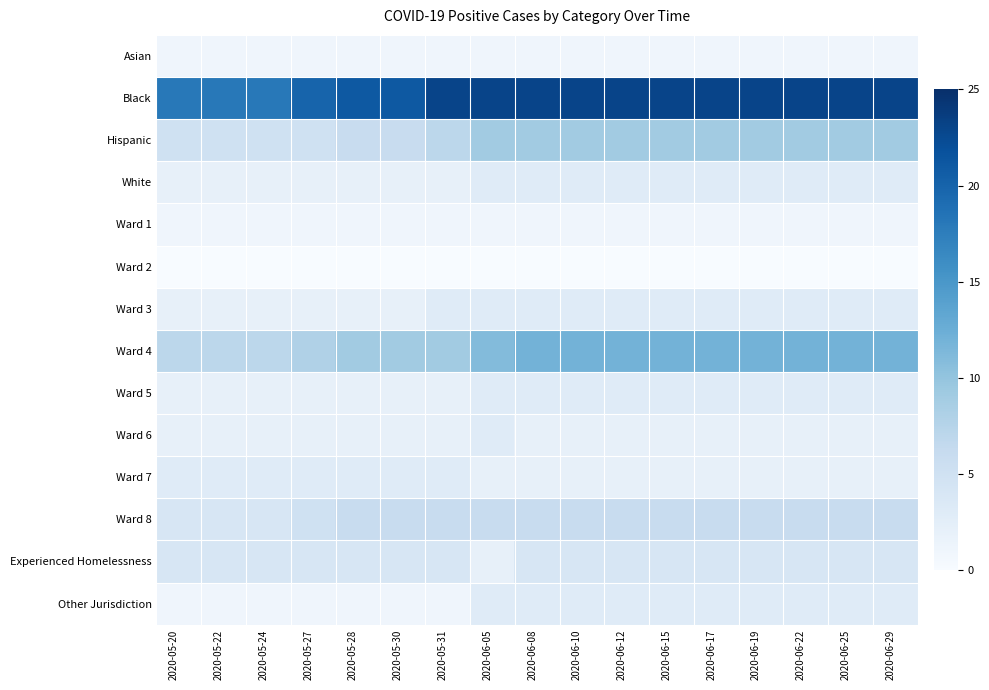

Reading left to right, extract all data points from this chart.

Asian: 2020-05-20=1	2020-05-22=1	2020-05-24=1	2020-05-27=1	2020-05-28=1	2020-05-30=1	2020-05-31=1	2020-06-05=1	2020-06-08=1	2020-06-10=1	2020-06-12=1	2020-06-15=1	2020-06-17=1	2020-06-19=1	2020-06-22=1	2020-06-25=1	2020-06-29=1
Black: 2020-05-20=18	2020-05-22=18	2020-05-24=18	2020-05-27=20	2020-05-28=21	2020-05-30=21	2020-05-31=23	2020-06-05=23	2020-06-08=23	2020-06-10=23	2020-06-12=23	2020-06-15=23	2020-06-17=23	2020-06-19=23	2020-06-22=23	2020-06-25=23	2020-06-29=23
Hispanic: 2020-05-20=5	2020-05-22=5	2020-05-24=5	2020-05-27=5	2020-05-28=6	2020-05-30=6	2020-05-31=7	2020-06-05=9	2020-06-08=9	2020-06-10=9	2020-06-12=9	2020-06-15=9	2020-06-17=9	2020-06-19=9	2020-06-22=9	2020-06-25=9	2020-06-29=9
White: 2020-05-20=2	2020-05-22=2	2020-05-24=2	2020-05-27=2	2020-05-28=2	2020-05-30=2	2020-05-31=2	2020-06-05=3	2020-06-08=3	2020-06-10=3	2020-06-12=3	2020-06-15=3	2020-06-17=3	2020-06-19=3	2020-06-22=3	2020-06-25=3	2020-06-29=3
Ward 1: 2020-05-20=1	2020-05-22=1	2020-05-24=1	2020-05-27=1	2020-05-28=1	2020-05-30=1	2020-05-31=1	2020-06-05=1	2020-06-08=1	2020-06-10=1	2020-06-12=1	2020-06-15=1	2020-06-17=1	2020-06-19=1	2020-06-22=1	2020-06-25=1	2020-06-29=1
Ward 2: 2020-05-20=0	2020-05-22=0	2020-05-24=0	2020-05-27=0	2020-05-28=0	2020-05-30=0	2020-05-31=0	2020-06-05=0	2020-06-08=0	2020-06-10=0	2020-06-12=0	2020-06-15=0	2020-06-17=0	2020-06-19=0	2020-06-22=0	2020-06-25=0	2020-06-29=0
Ward 3: 2020-05-20=2	2020-05-22=2	2020-05-24=2	2020-05-27=2	2020-05-28=2	2020-05-30=2	2020-05-31=3	2020-06-05=3	2020-06-08=3	2020-06-10=3	2020-06-12=3	2020-06-15=3	2020-06-17=3	2020-06-19=3	2020-06-22=3	2020-06-25=3	2020-06-29=3
Ward 4: 2020-05-20=7	2020-05-22=7	2020-05-24=7	2020-05-27=8	2020-05-28=9	2020-05-30=9	2020-05-31=9	2020-06-05=11	2020-06-08=12	2020-06-10=12	2020-06-12=12	2020-06-15=12	2020-06-17=12	2020-06-19=12	2020-06-22=12	2020-06-25=12	2020-06-29=12
Ward 5: 2020-05-20=2	2020-05-22=2	2020-05-24=2	2020-05-27=2	2020-05-28=2	2020-05-30=2	2020-05-31=2	2020-06-05=3	2020-06-08=3	2020-06-10=3	2020-06-12=3	2020-06-15=3	2020-06-17=3	2020-06-19=3	2020-06-22=3	2020-06-25=3	2020-06-29=3
Ward 6: 2020-05-20=2	2020-05-22=2	2020-05-24=2	2020-05-27=2	2020-05-28=2	2020-05-30=2	2020-05-31=2	2020-06-05=3	2020-06-08=2	2020-06-10=2	2020-06-12=2	2020-06-15=2	2020-06-17=2	2020-06-19=2	2020-06-22=2	2020-06-25=2	2020-06-29=2
Ward 7: 2020-05-20=3	2020-05-22=3	2020-05-24=3	2020-05-27=3	2020-05-28=3	2020-05-30=3	2020-05-31=3	2020-06-05=2	2020-06-08=2	2020-06-10=2	2020-06-12=2	2020-06-15=2	2020-06-17=2	2020-06-19=2	2020-06-22=2	2020-06-25=2	2020-06-29=2
Ward 8: 2020-05-20=4	2020-05-22=4	2020-05-24=4	2020-05-27=5	2020-05-28=6	2020-05-30=6	2020-05-31=6	2020-06-05=6	2020-06-08=6	2020-06-10=6	2020-06-12=6	2020-06-15=6	2020-06-17=6	2020-06-19=6	2020-06-22=6	2020-06-25=6	2020-06-29=6
Experienced Homelessness: 2020-05-20=4	2020-05-22=4	2020-05-24=4	2020-05-27=4	2020-05-28=4	2020-05-30=4	2020-05-31=4	2020-06-05=2	2020-06-08=4	2020-06-10=4	2020-06-12=4	2020-06-15=4	2020-06-17=4	2020-06-19=4	2020-06-22=4	2020-06-25=4	2020-06-29=4
Other Jurisdiction: 2020-05-20=1	2020-05-22=1	2020-05-24=1	2020-05-27=1	2020-05-28=1	2020-05-30=1	2020-05-31=1	2020-06-05=3	2020-06-08=3	2020-06-10=3	2020-06-12=3	2020-06-15=3	2020-06-17=3	2020-06-19=3	2020-06-22=3	2020-06-25=3	2020-06-29=3